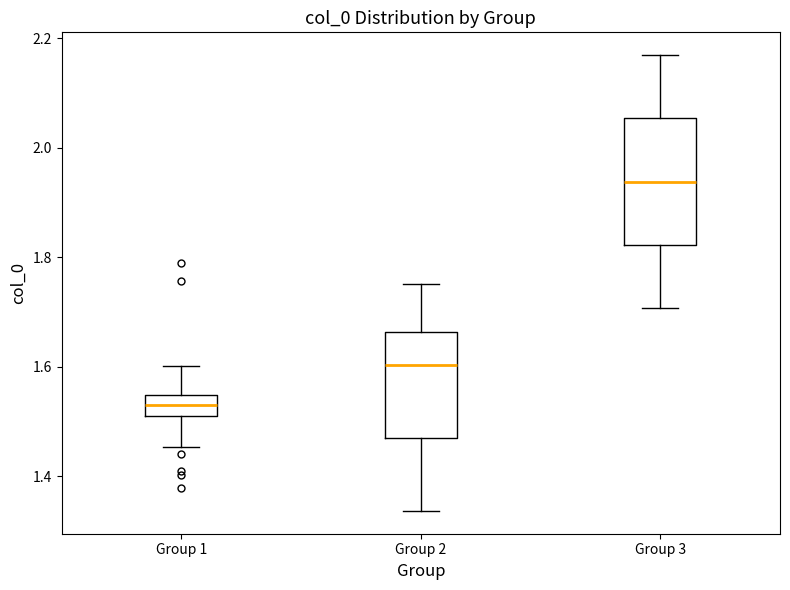

Reading left to right, transcribe this box plot: for each box, give where its median line is, the range the box spans, and where its two whiskers end, as read against the y-axis. The values are not printed on the chart, so give them approximately, as read against the axis.

Group 1: median 1.54 (inside the box), box 1.50 to 1.54, whiskers 1.46 to 1.60
Group 2: median 1.60, box 1.48 to 1.66, whiskers 1.34 to 1.76
Group 3: median 1.94, box 1.82 to 2.06, whiskers 1.70 to 2.16